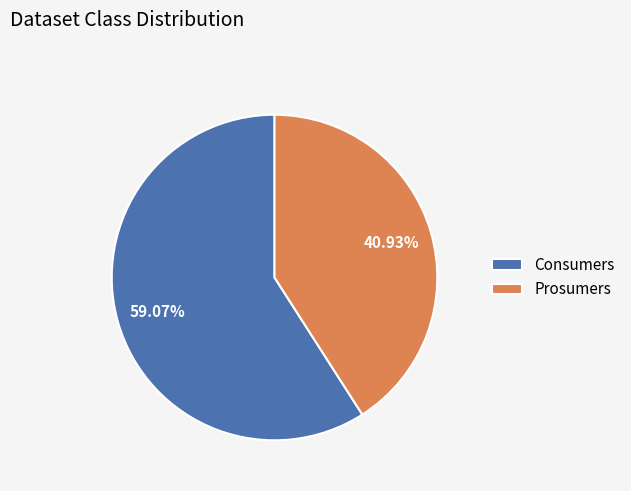

Approximately how many times larger is the value at Prosumers compared to Consumers?

0.7